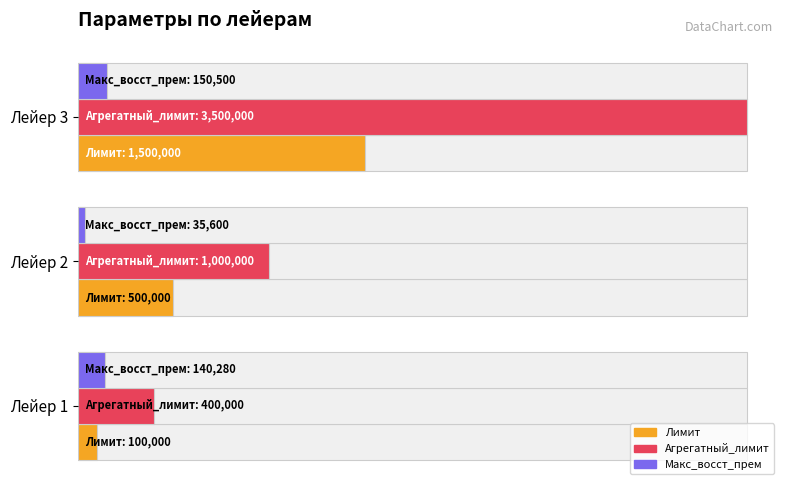

Rank the series by their maximum value, from highest to lowest.

Агрегатный_лимит, Лимит, Макс_восст_прем